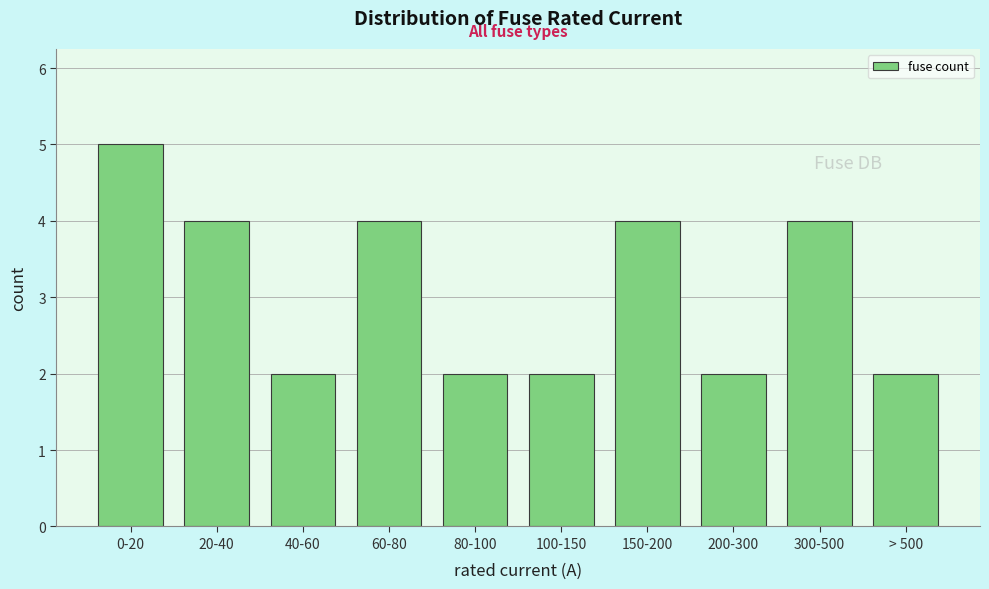

Reading left to right, list all the values displayed in this chart.

5	4	2	4	2	2	4	2	4	2